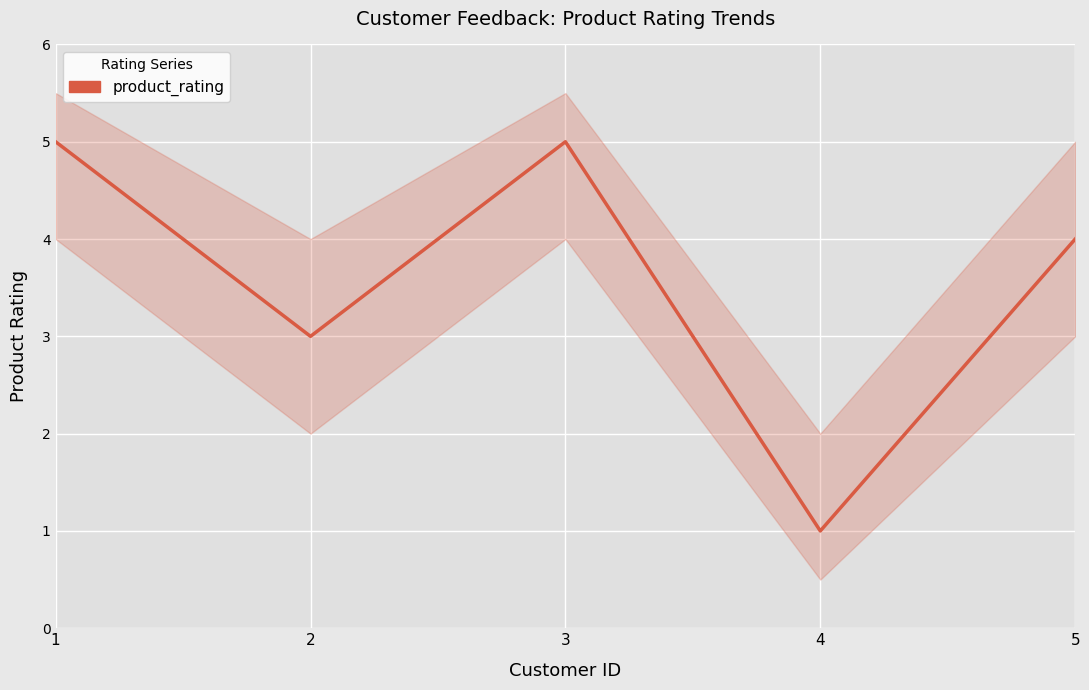

Which category has the highest value across all series?

1